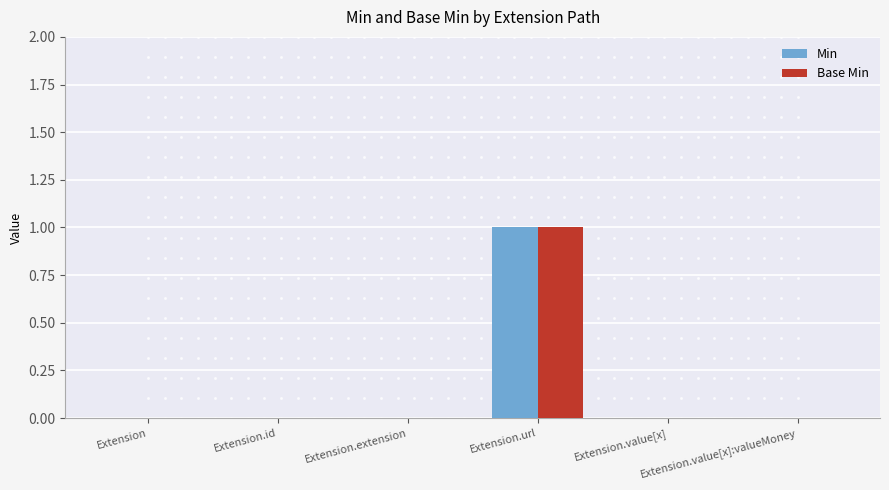

What is the sum of all Base Min values?

1